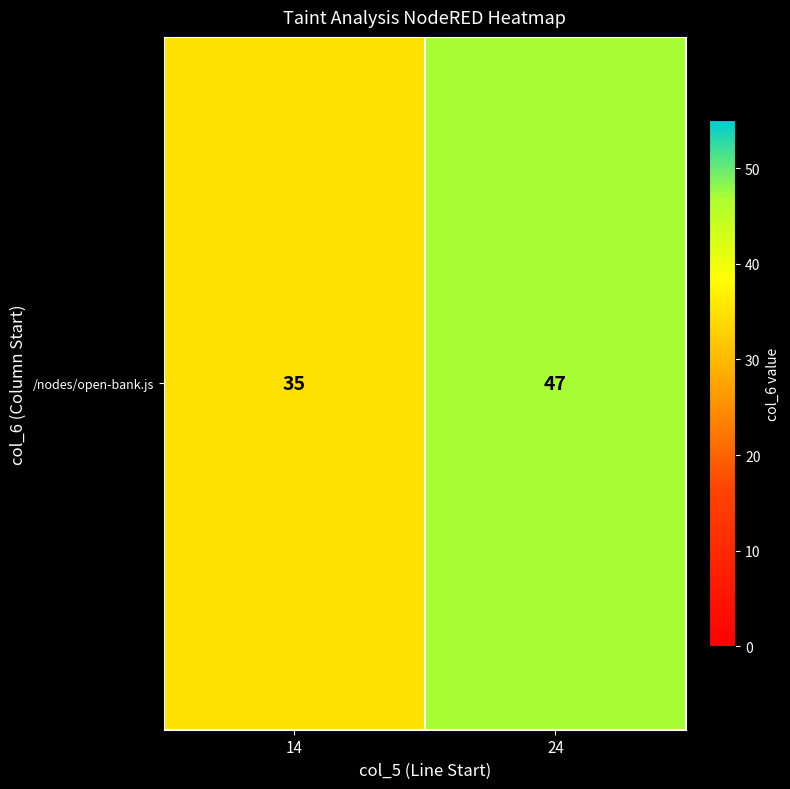

What is the sum of all values?

82